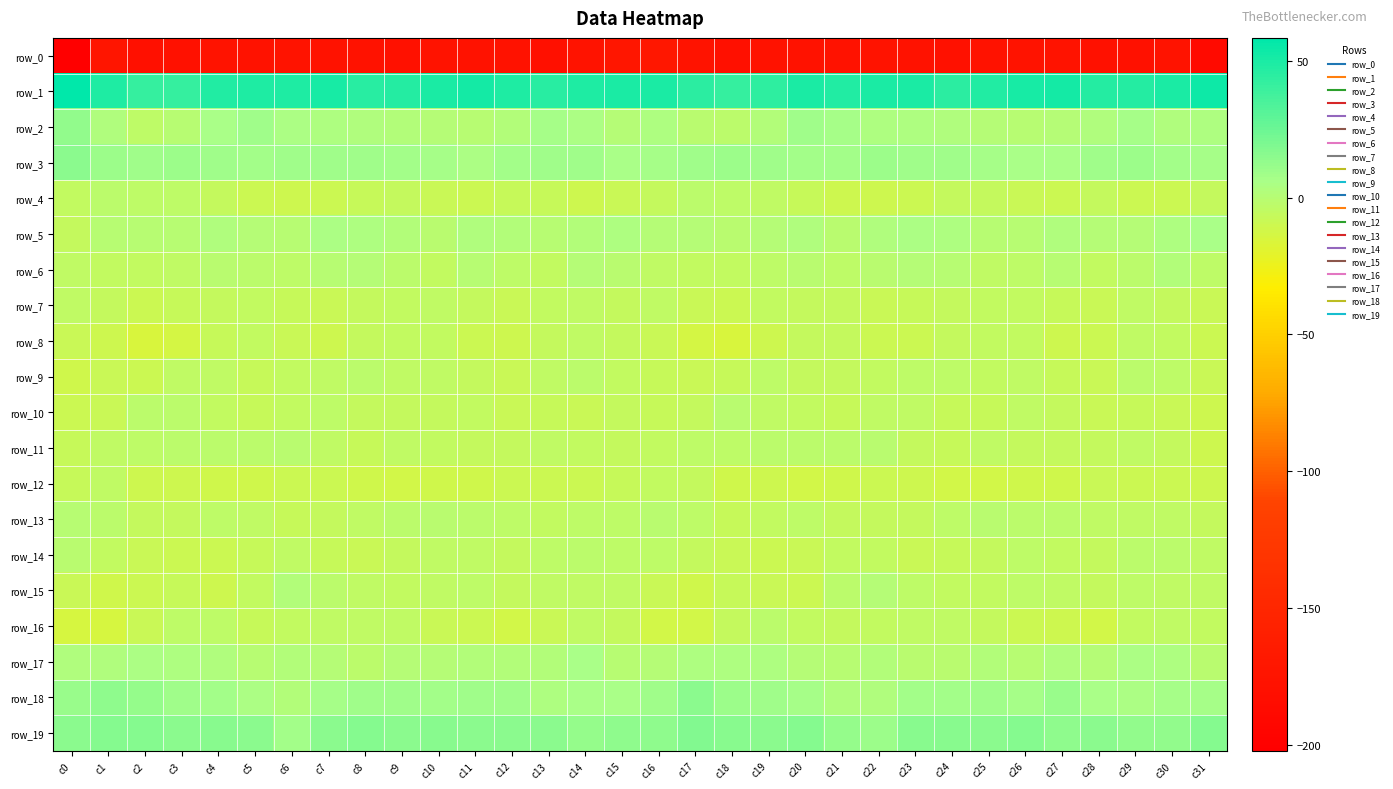

Is it true that row_12 equals -11.4 at c8?

True